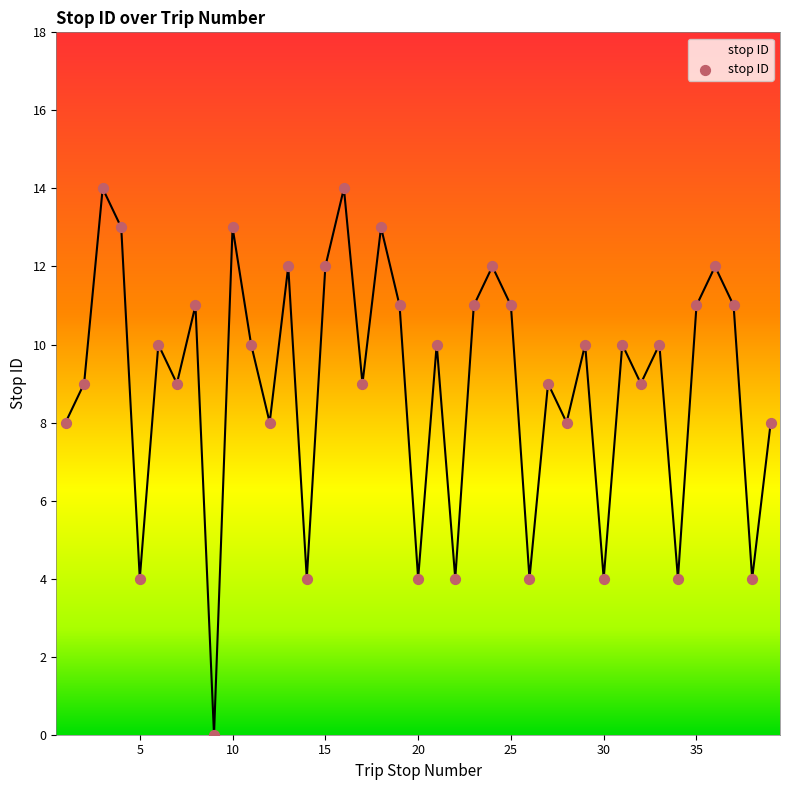

What is the greatest value displayed?

14